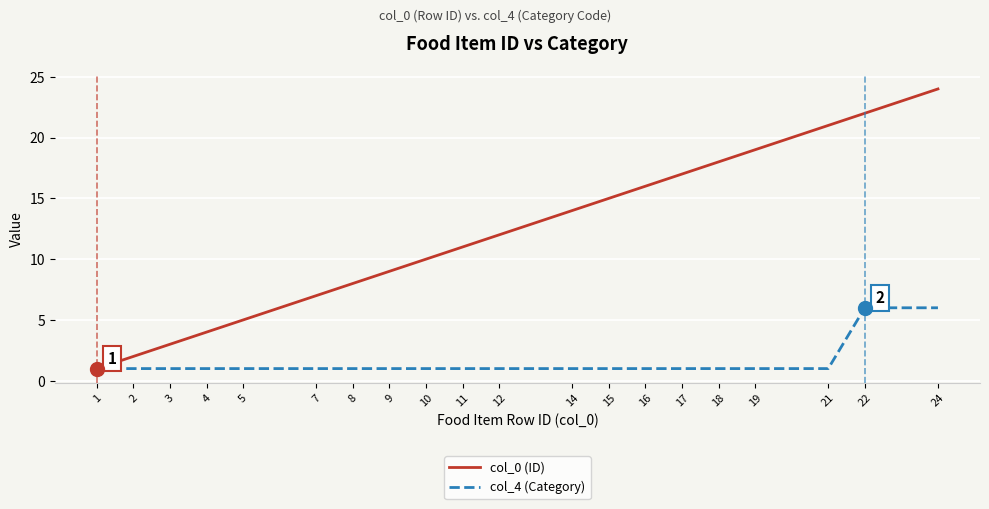

What is the difference between the maximum and minimum values in the col_4 (Category) series?

5